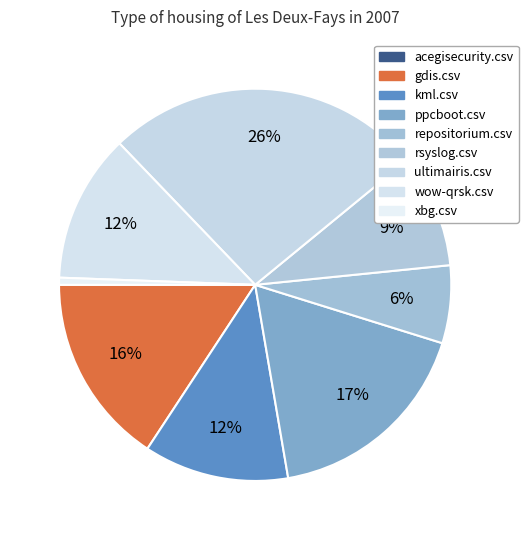

Count the number of slices in the pie.

9